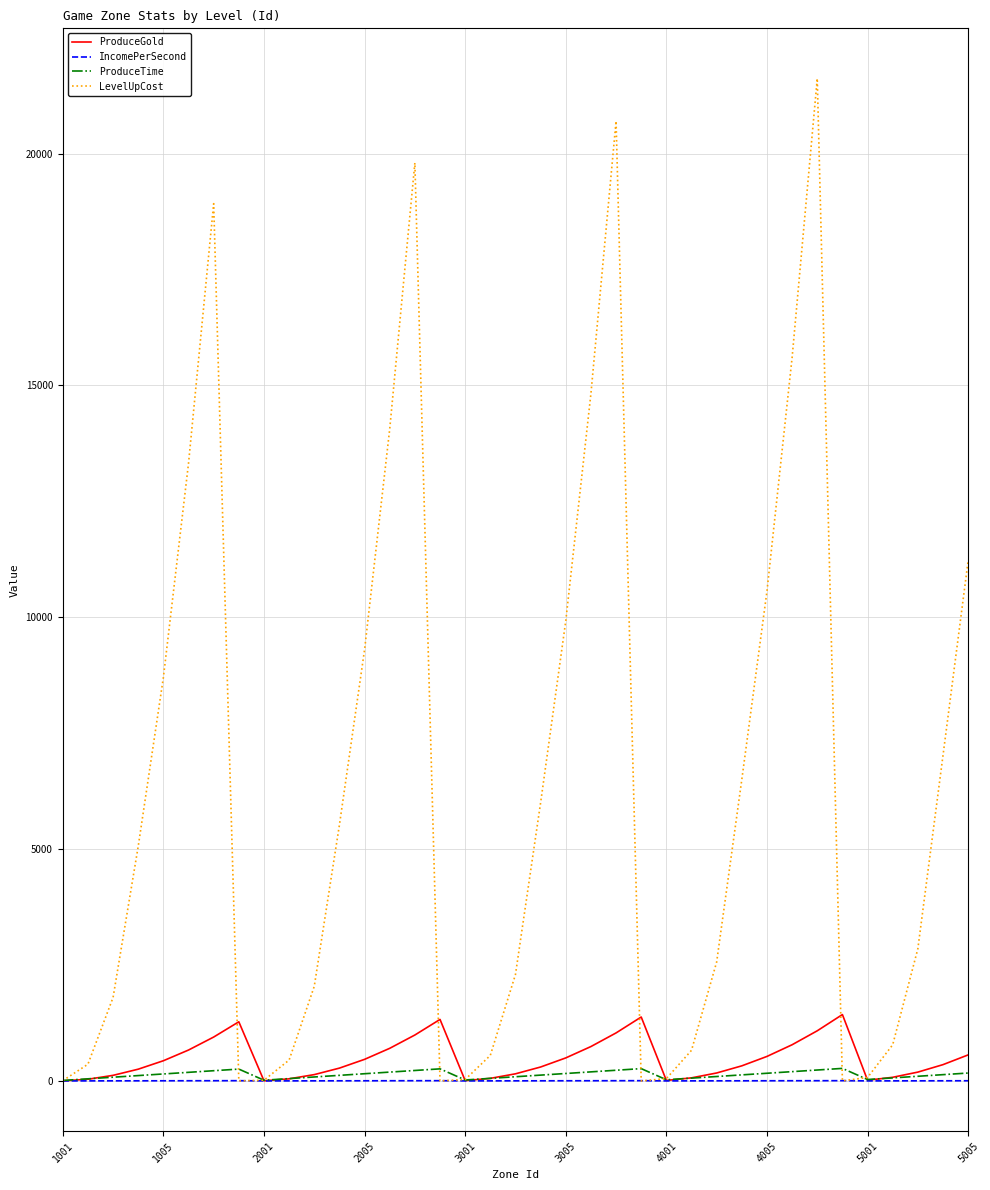

Does the chart display data point markers on the line(s)?

No